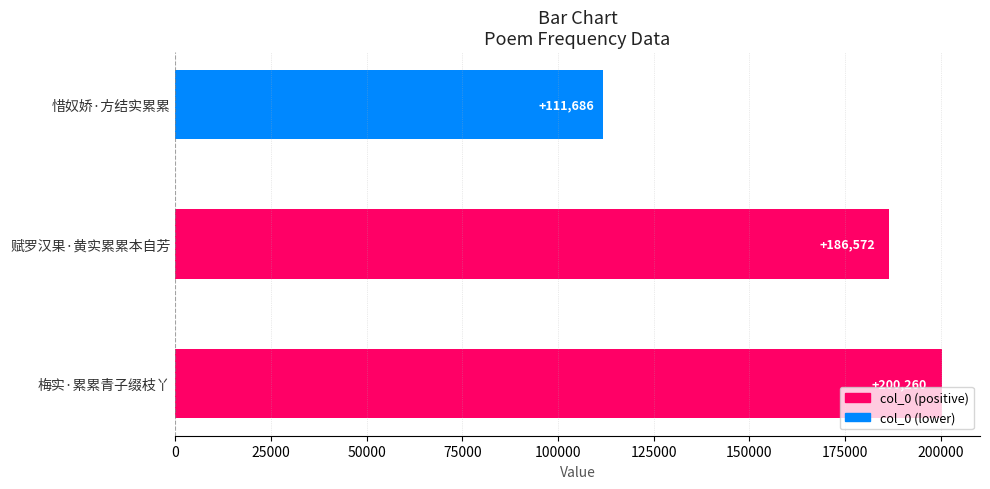

What is the difference between the maximum and minimum values?

88574